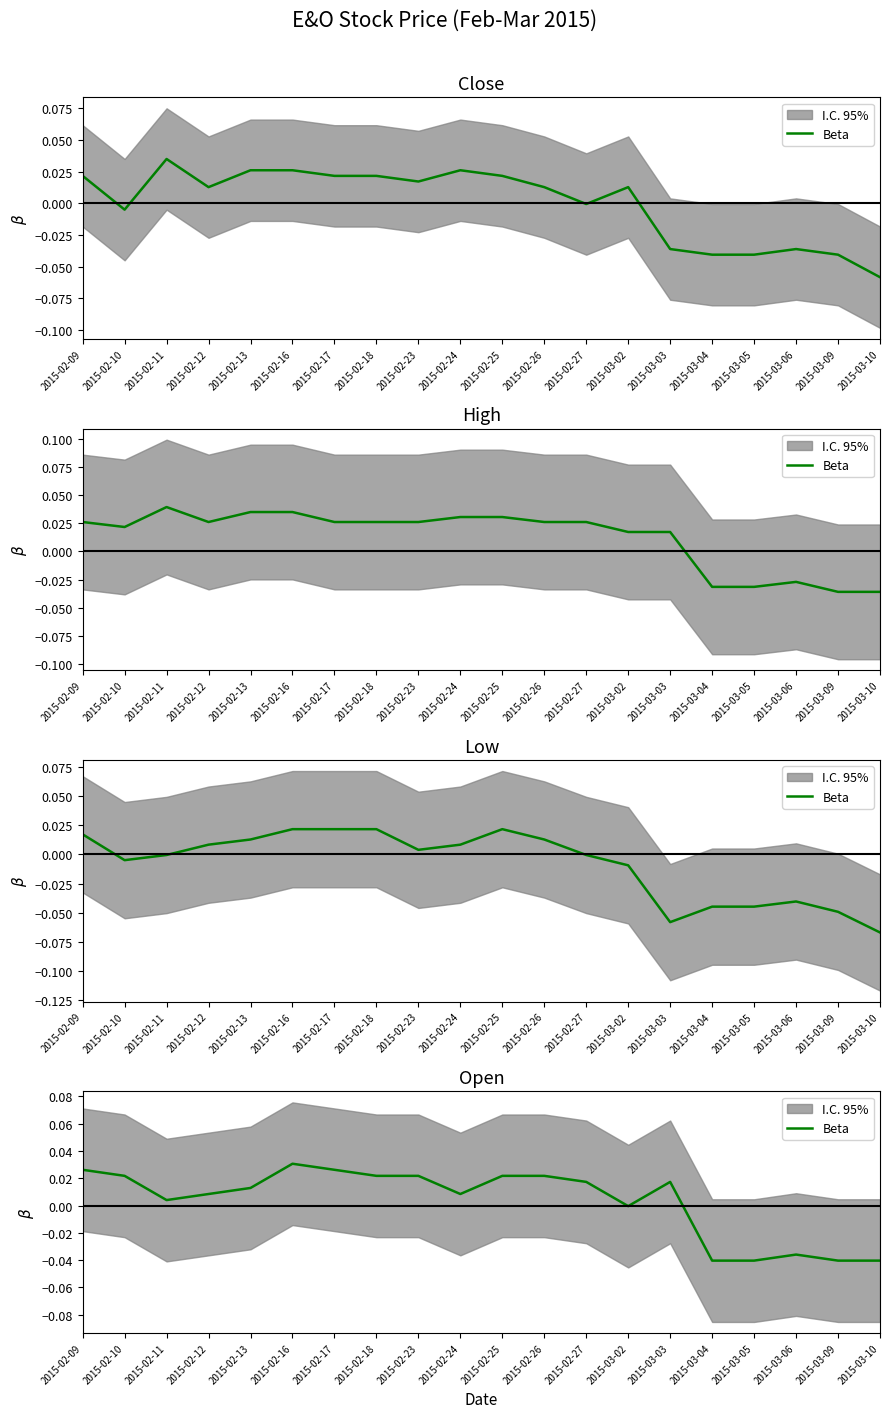

What is the difference between the maximum and minimum values?

0.1